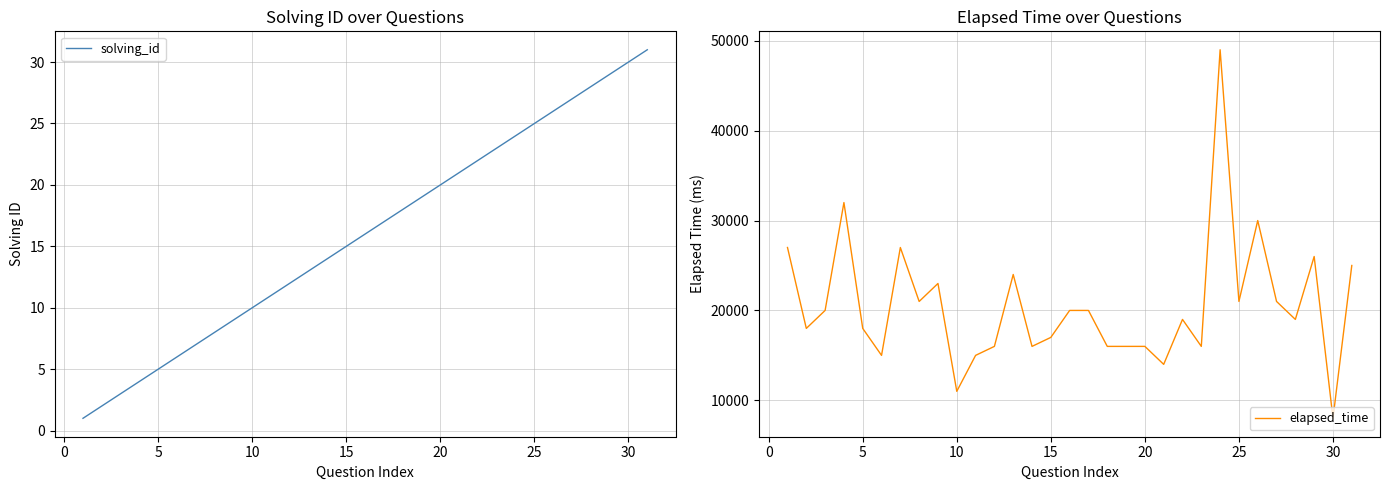

True or false: solving_id has more than 2 points higher than both neighbors.

False